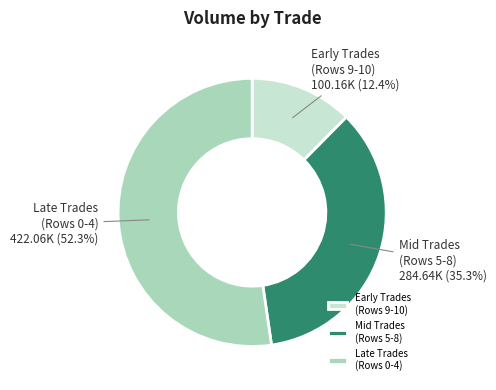

Between Late Trades (Rows 0-4) and Early Trades (Rows 9-10), which is larger?

Late Trades (Rows 0-4)